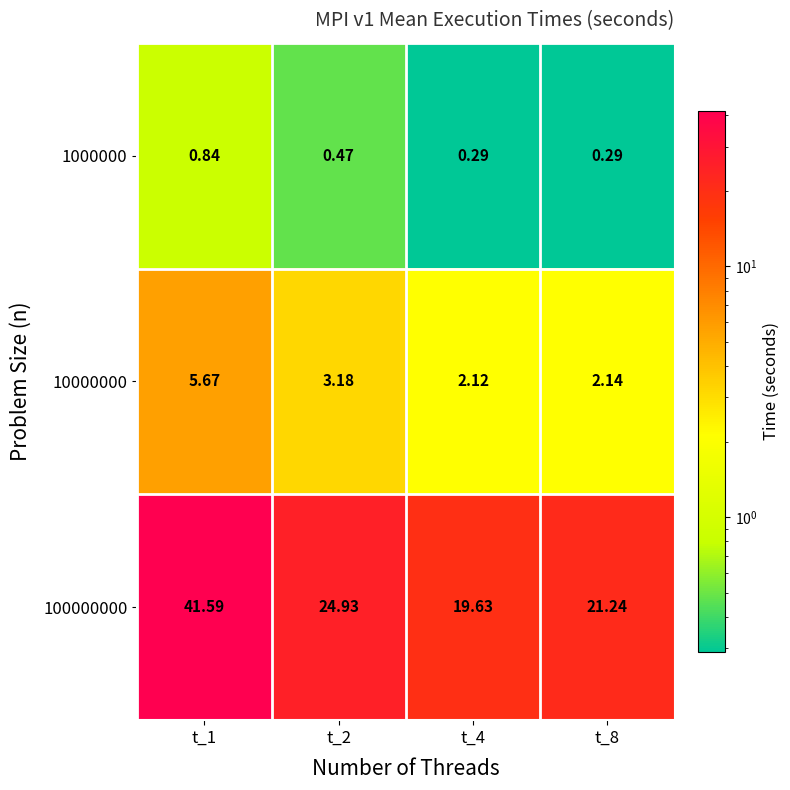

Is the value of 10000000 at t_8 greater than the value of 100000000 at t_4?

No